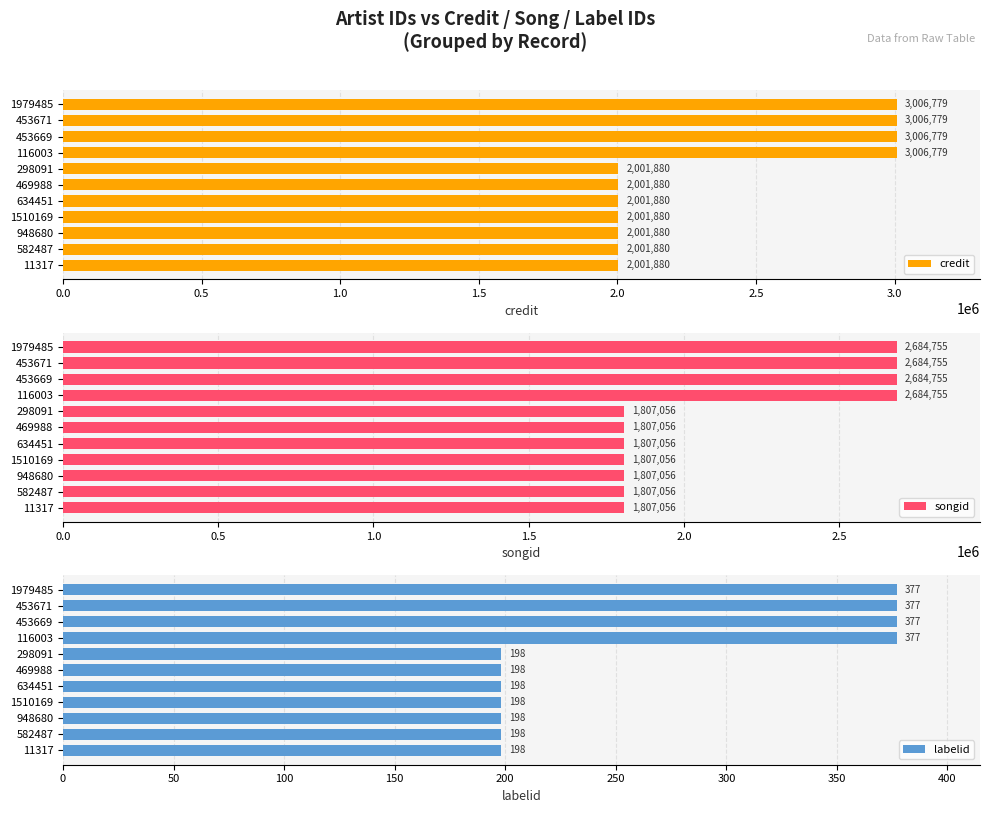

What are all the series names shown in the legend?

credit, songid, labelid